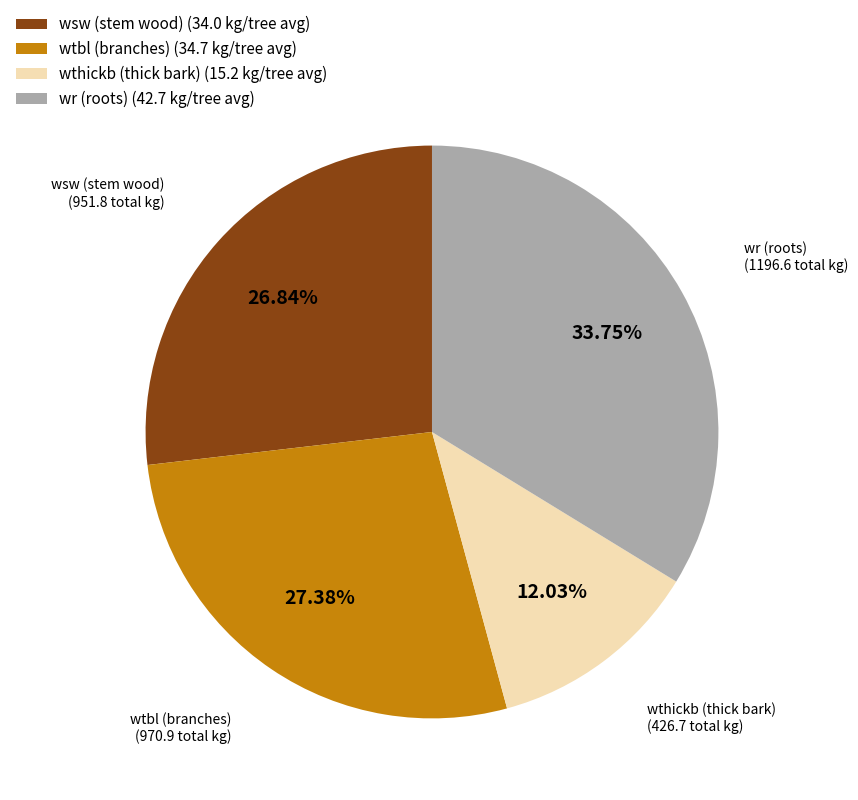

Do wr (roots) (42.7 kg/tree avg) and wtbl (branches) (34.7 kg/tree avg) together represent more than half of the pie?

Yes